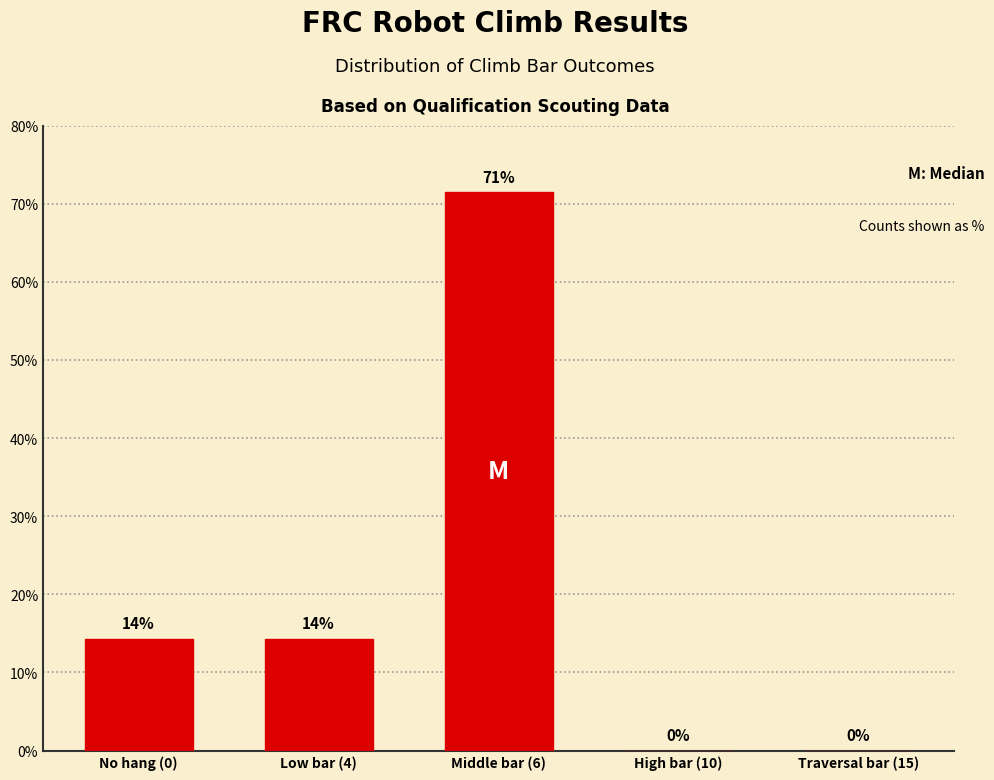

List the labels in order of value, largest first.

Middle bar (6), No hang (0), Low bar (4), High bar (10), Traversal bar (15)